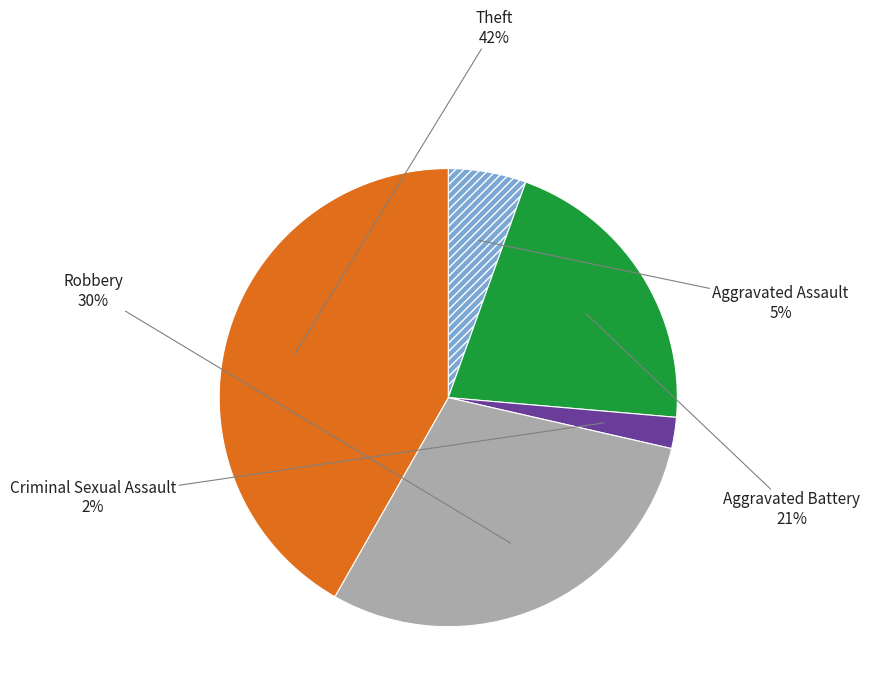

To the nearest percent, what percentage of the pie is Theft?

42%